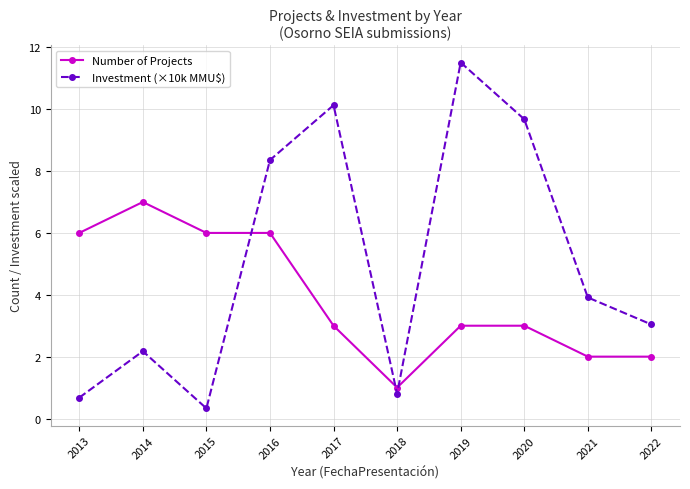

What is the value of the Number of Projects point at the 9th from the left?

2.0